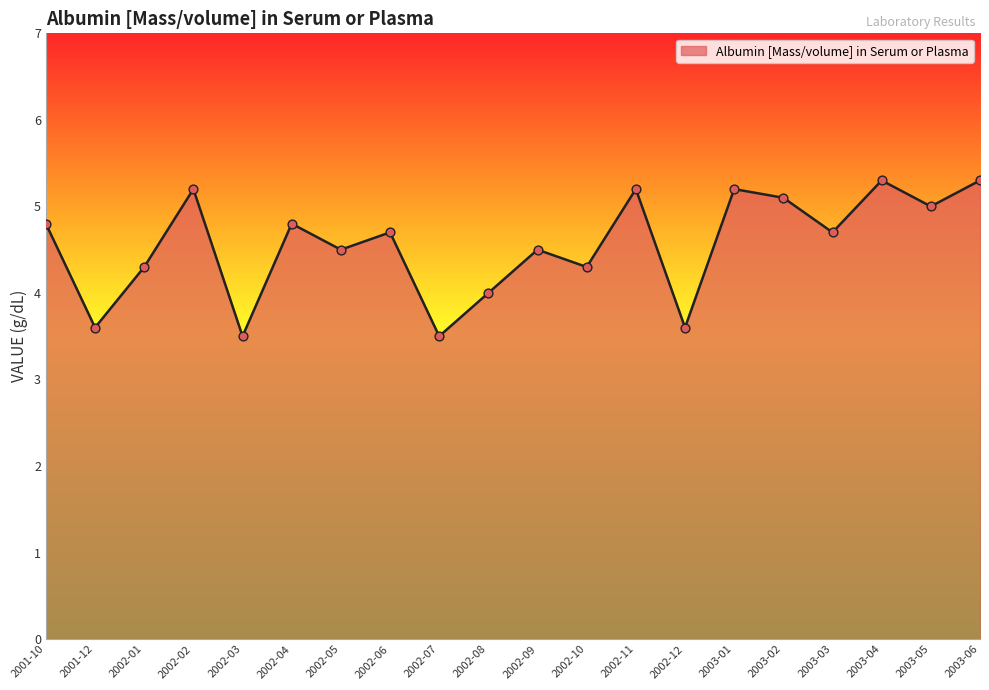

What is the change in value from 2001-10 to 2002-08?

-0.8